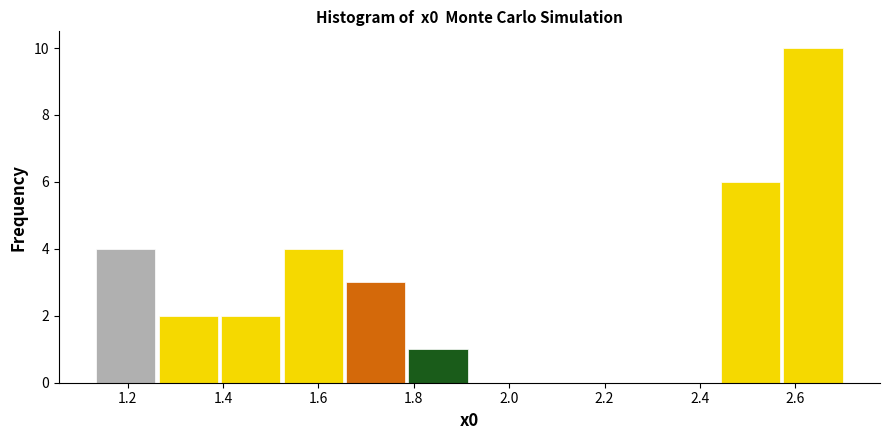

Reading left to right, list every bar in this chart as the range it spans on the x-axis followed by its height. Neither the bar edges nor the heights are printed on the chart, so give them approximately, as read against the axes.

1.14 to 1.26: 4
1.26 to 1.40: 2
1.40 to 1.52: 2
1.52 to 1.66: 4
1.66 to 1.78: 3
1.78 to 1.92: 1
1.92 to 2.04: 0
2.04 to 2.18: 0
2.18 to 2.30: 0
2.30 to 2.44: 0
2.44 to 2.58: 6
2.58 to 2.70: 10